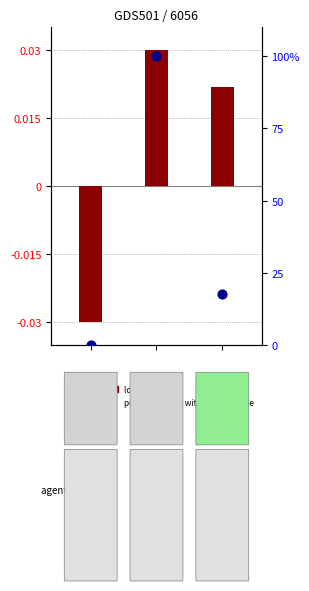

Is the value of log ratio at 1 greater than the value of percentile rank within the sample at 0?

Yes